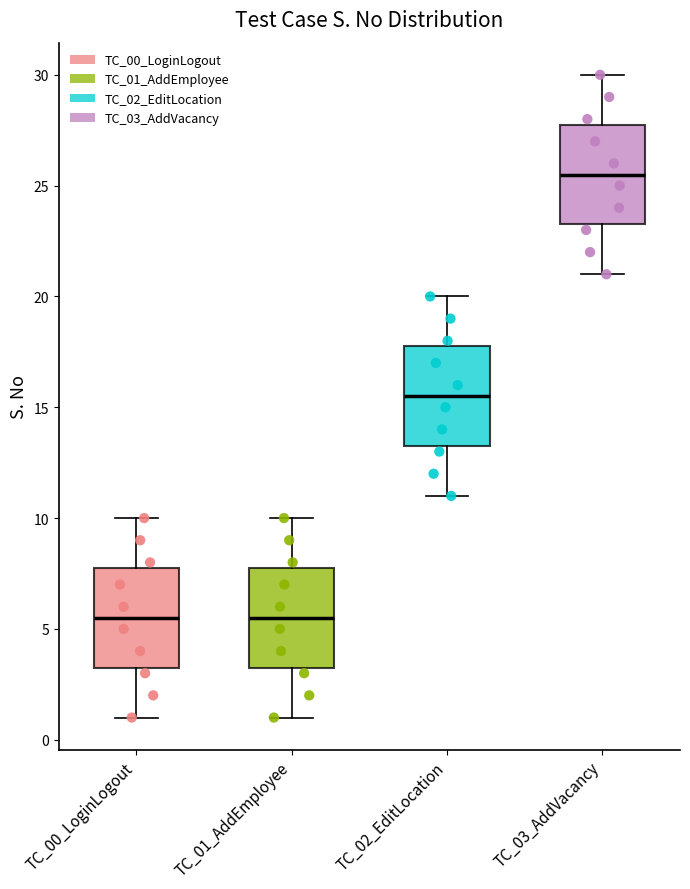

Which box's median line is the highest?

TC_03_AddVacancy